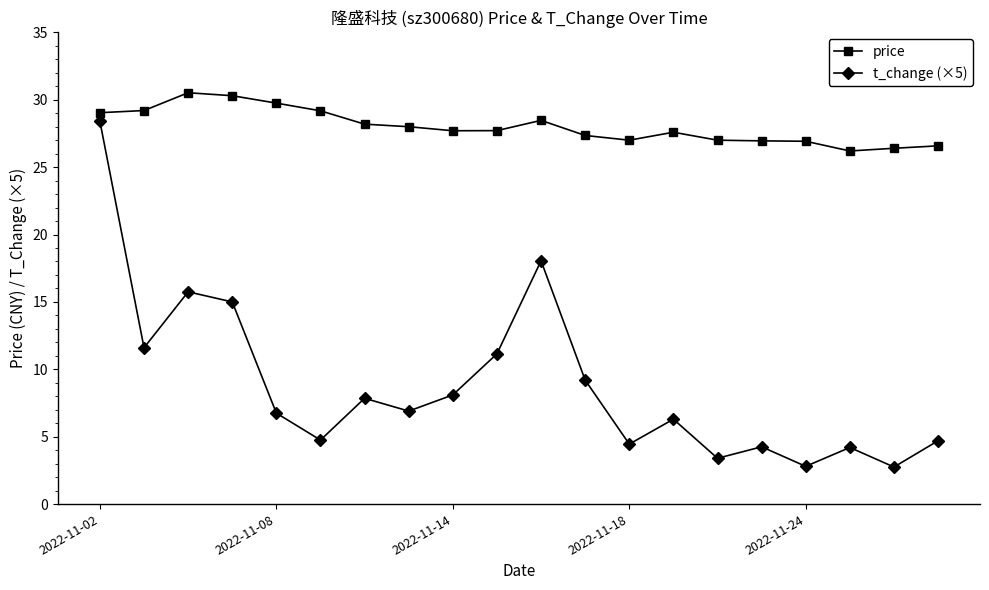

Which series has the largest total across all categories?

price